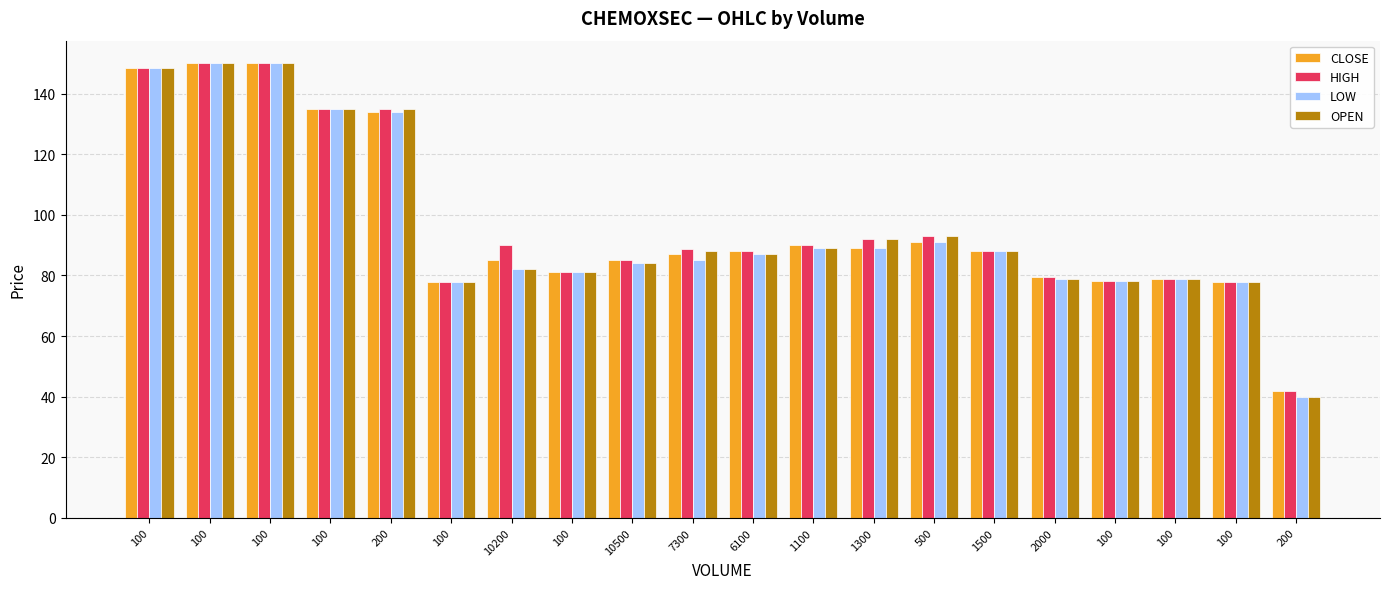

List the labels in order of LOW value, largest first.

100, 100, 100, 100, 200, 500, 1100, 1300, 1500, 6100, 7300, 10500, 10200, 100, 2000, 100, 100, 100, 100, 200